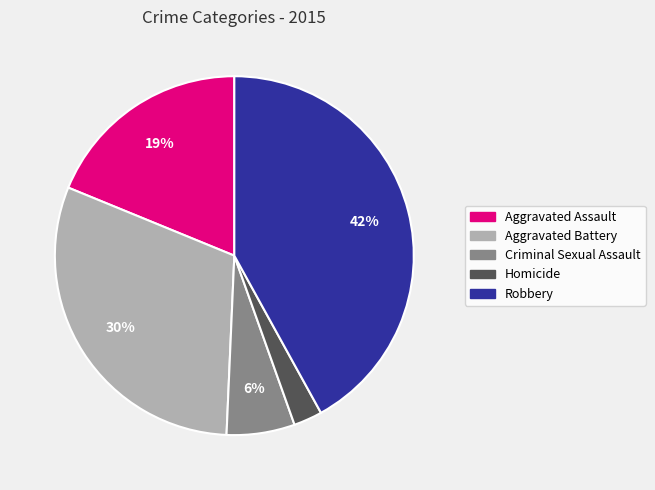

Is the sum of Aggravated Battery and Aggravated Assault greater than half?

No